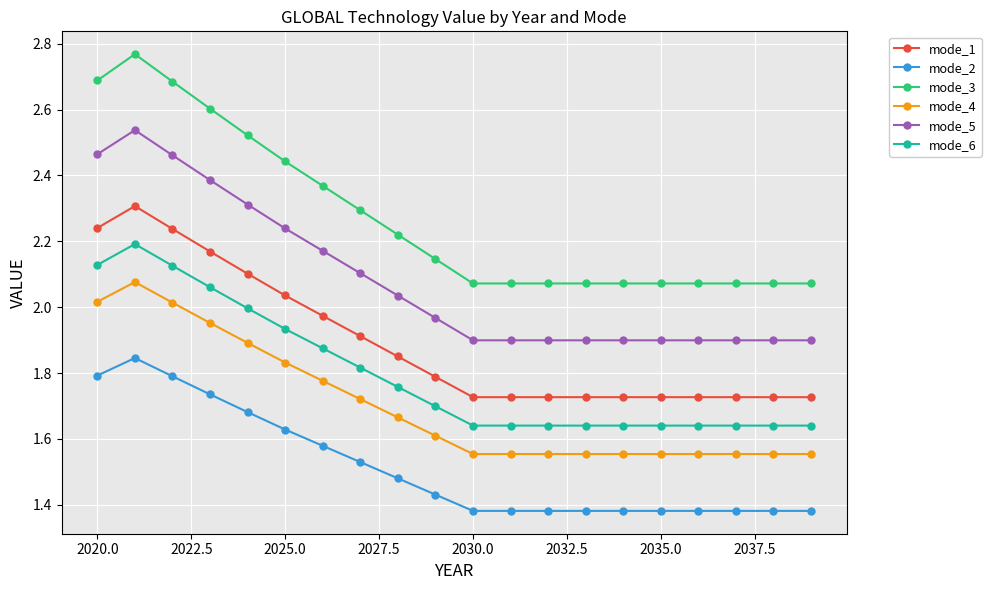

What is the sum of all mode_3 values?

45.5